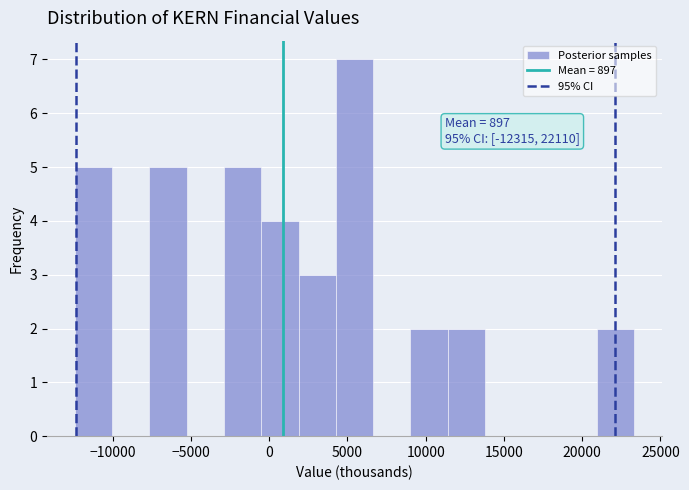

Over which range of the x-axis is the bar tallest?

4500 to 6500